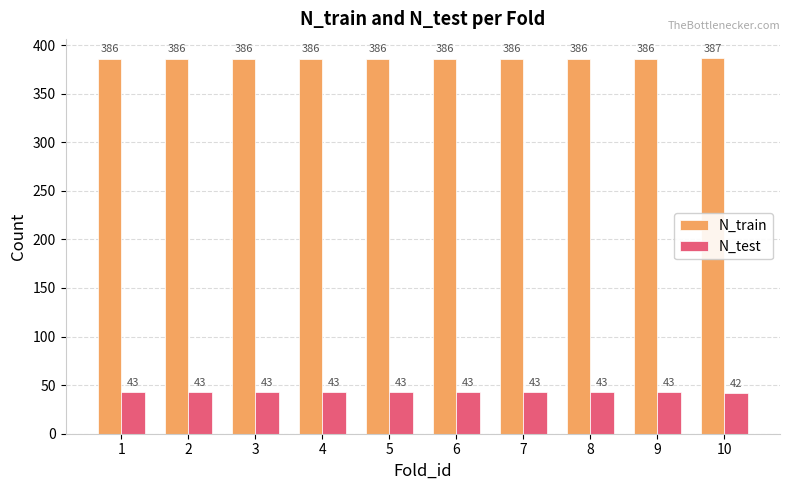

What are all the series names shown in the legend?

N_train, N_test